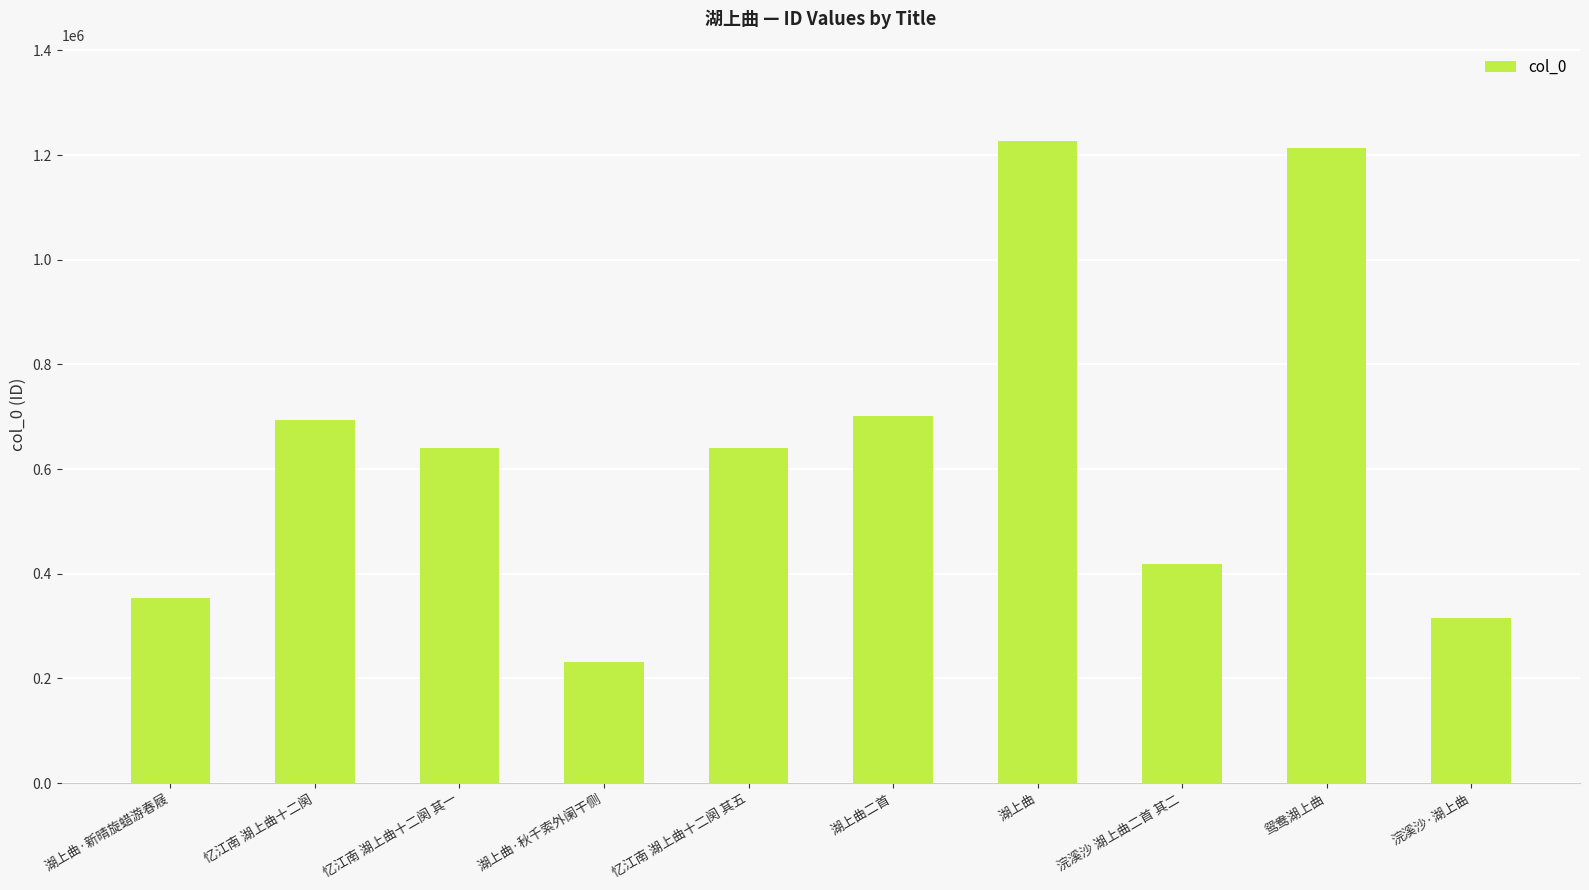

What is the average value?

643377